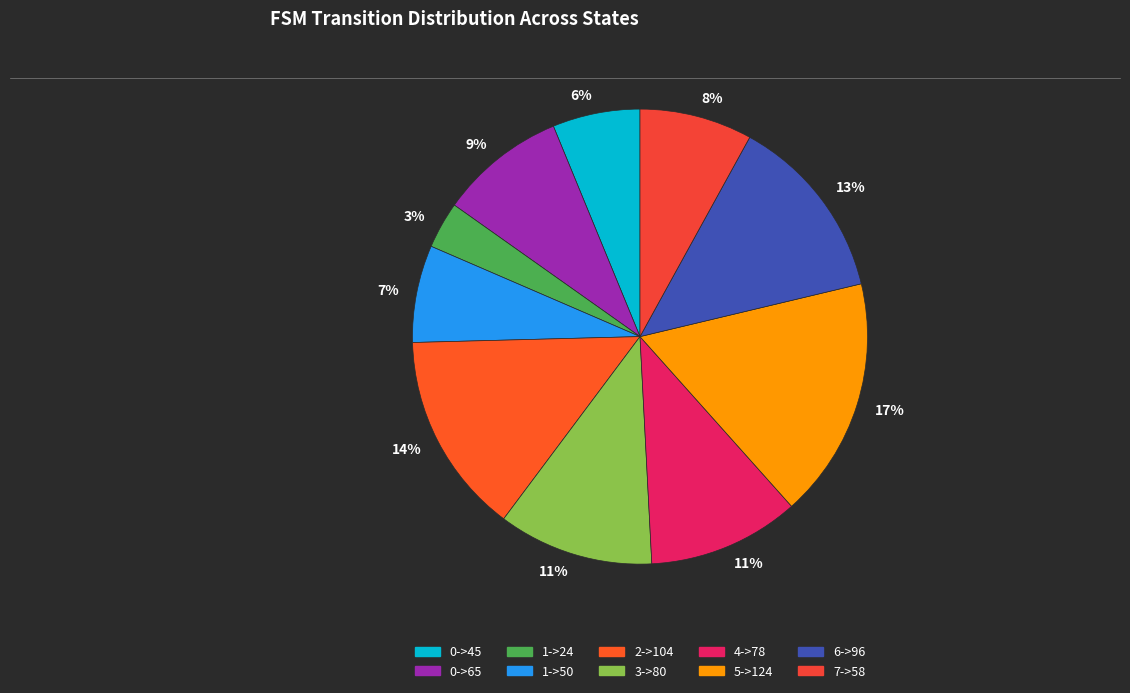

What is the smallest slice in the pie chart?

1->24